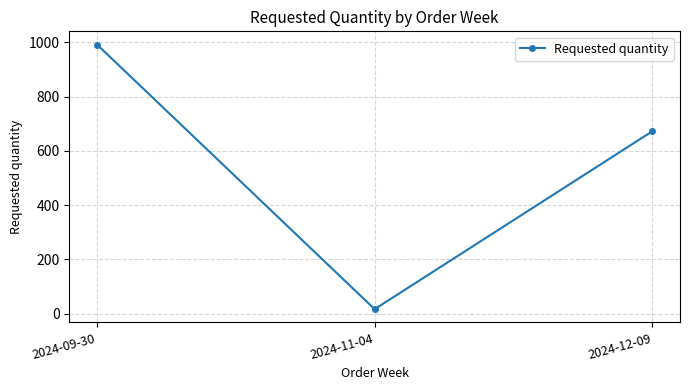

At which label does the data first exceed 672?

2024-09-30